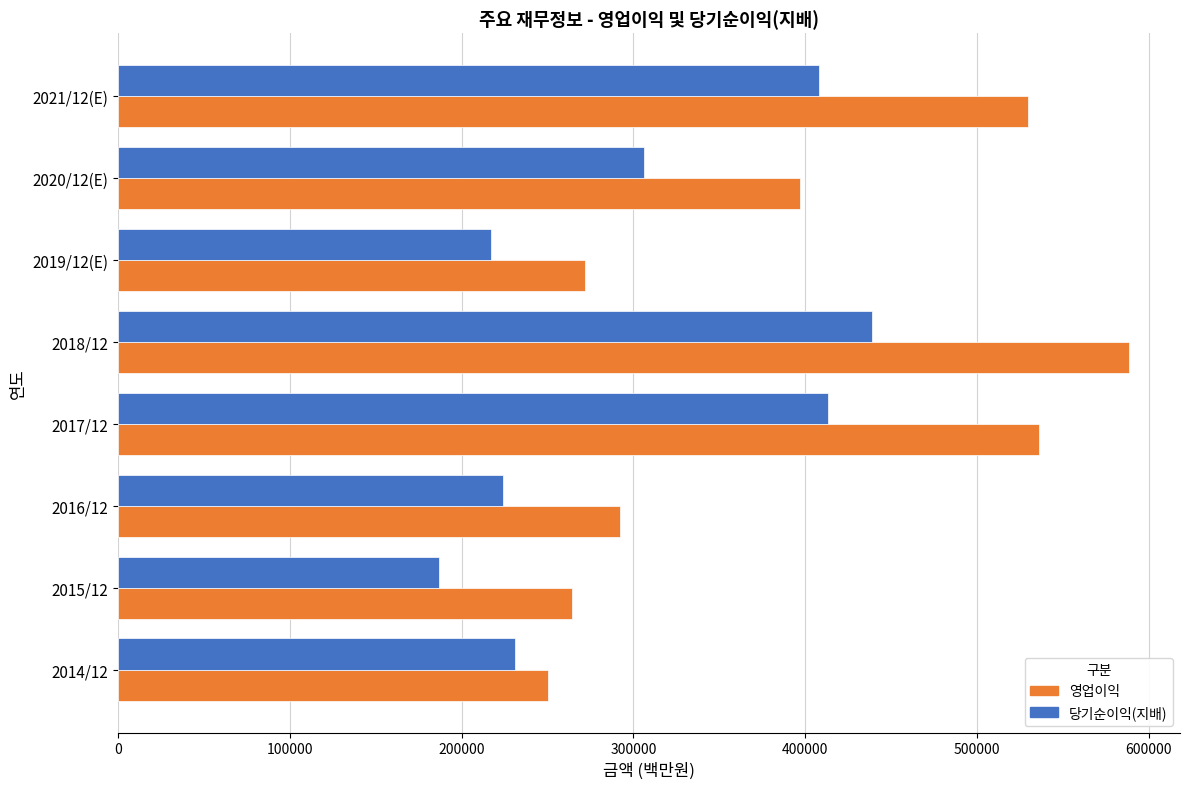

At which category is the sum across all series the highest?

2018/12